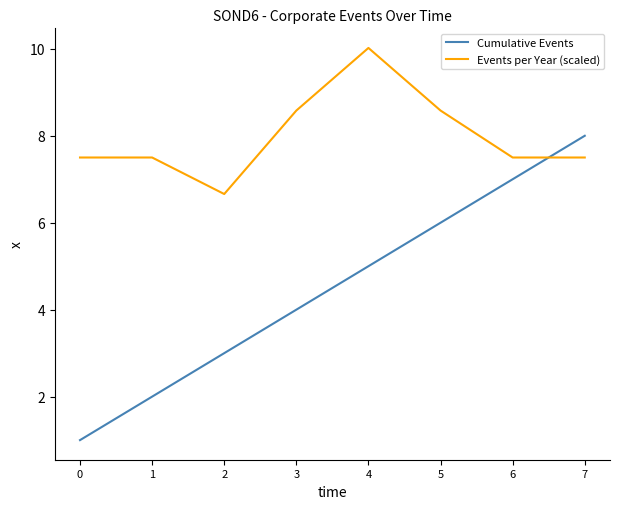

At how many categories does at least one series exceed 9?

1